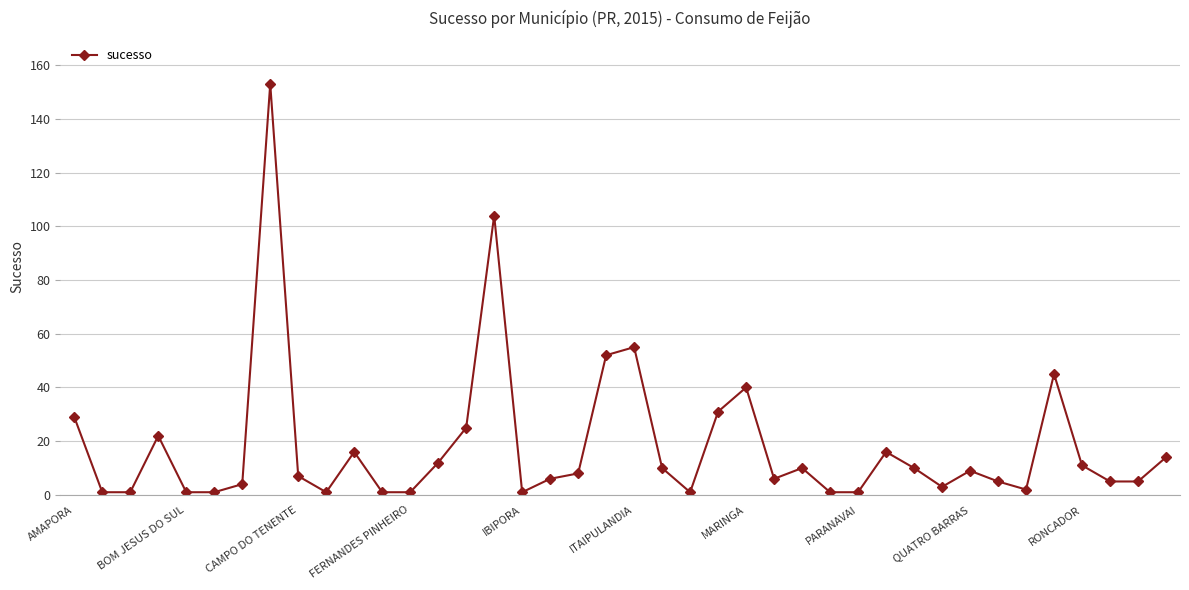

What is the sum of all values?

726